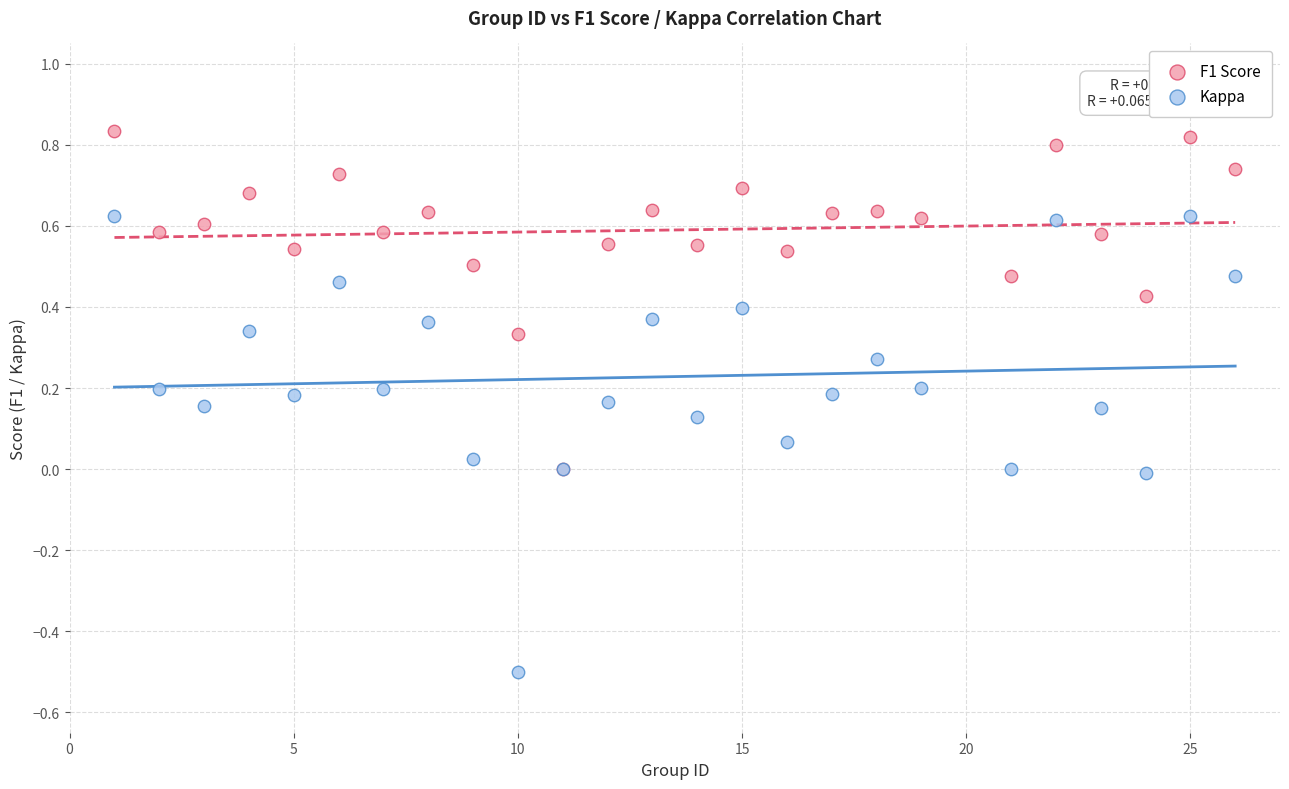

What are all the series names shown in the legend?

F1 Score, Kappa